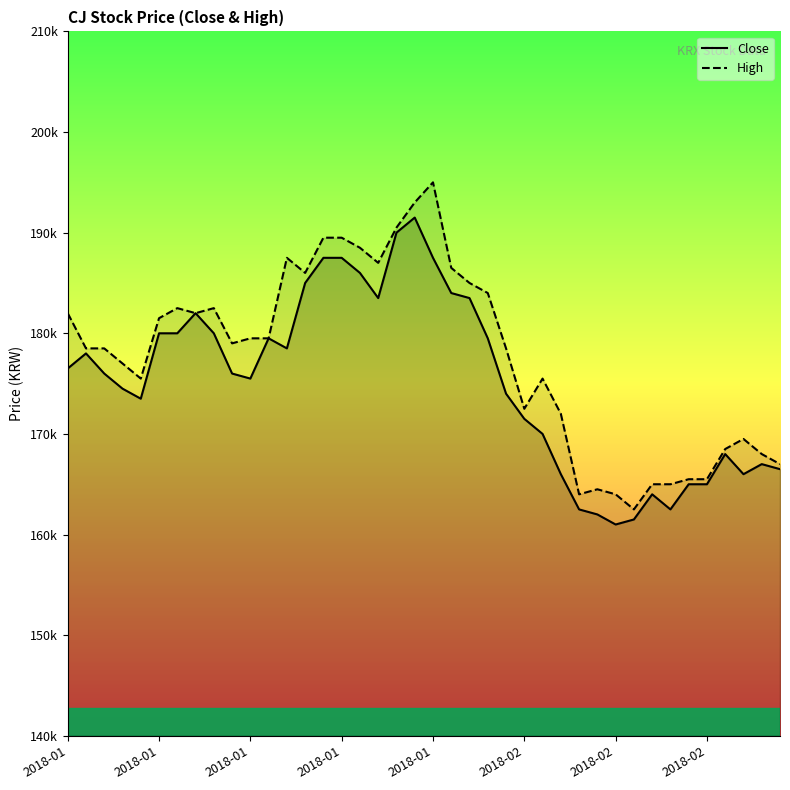

What is the difference between the Close values at 9 and 10?

500